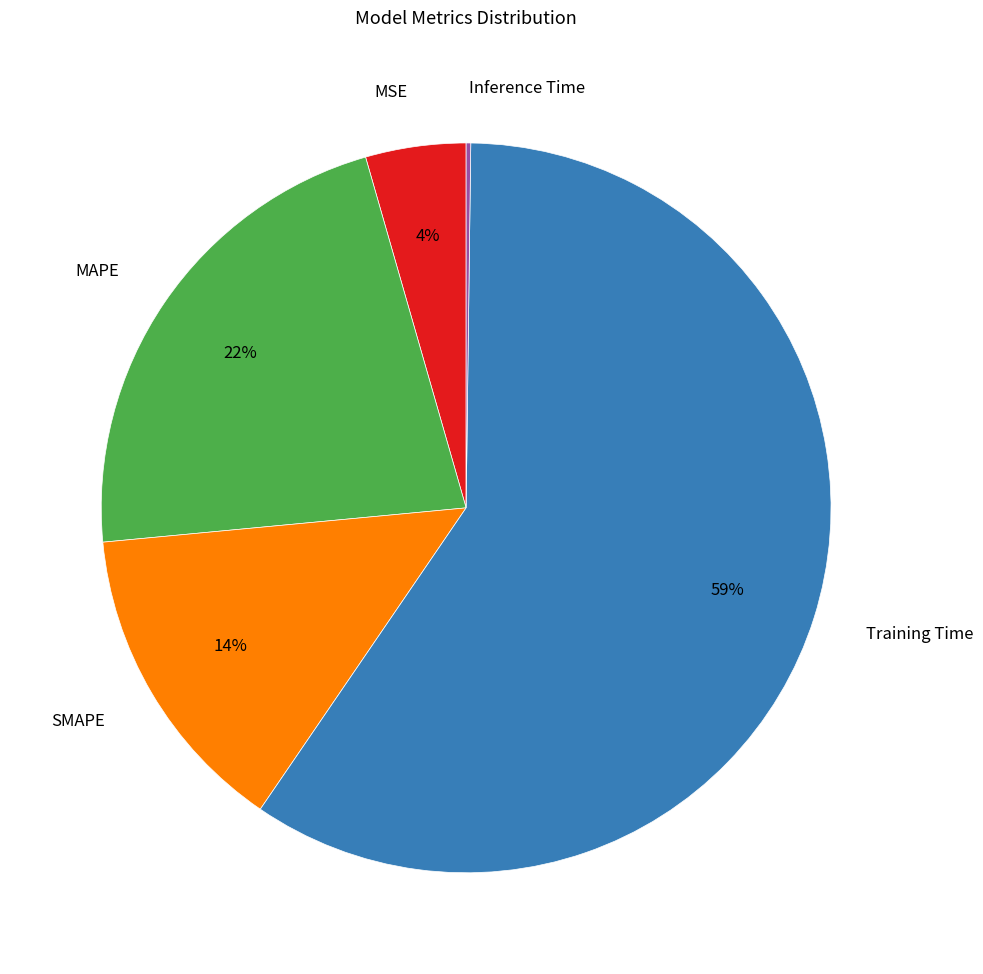

To the nearest percent, what is the average slice percentage?

20%